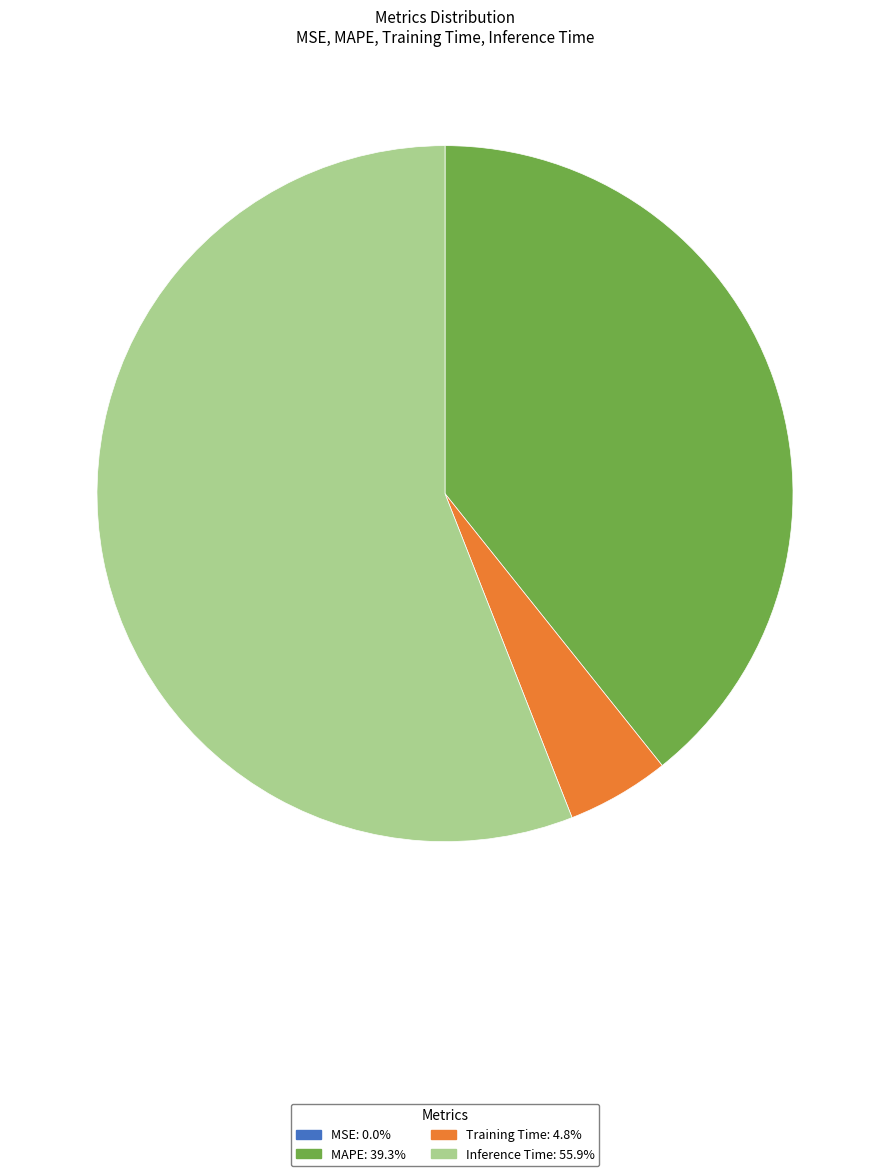

Which category has the biggest portion of the pie?

Inference Time